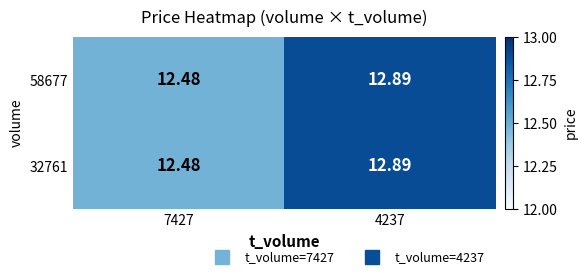

Which label corresponds to the largest value in the chart?

4237